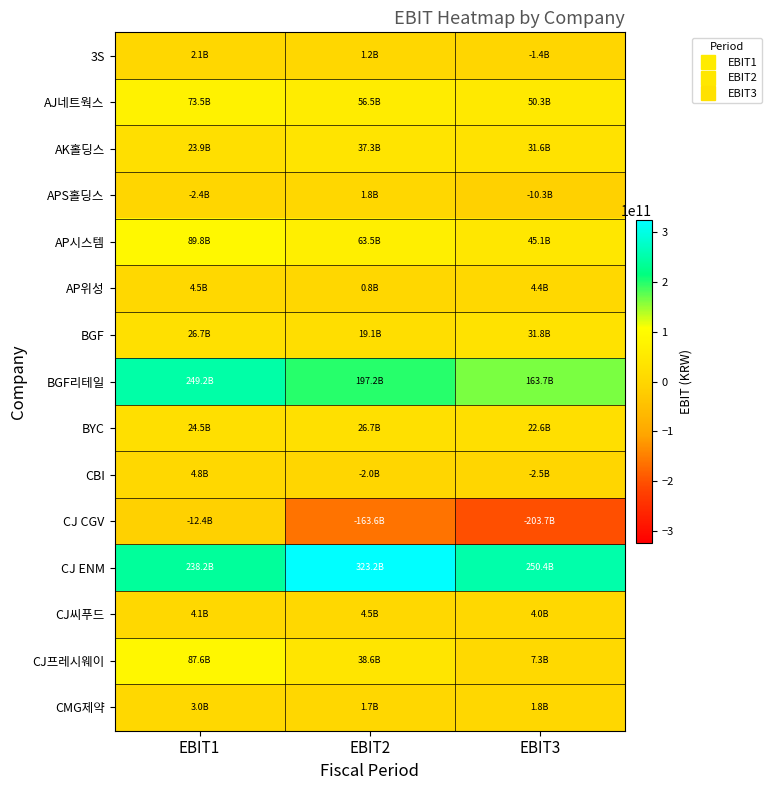

Which category has the lowest value across all series?

EBIT3